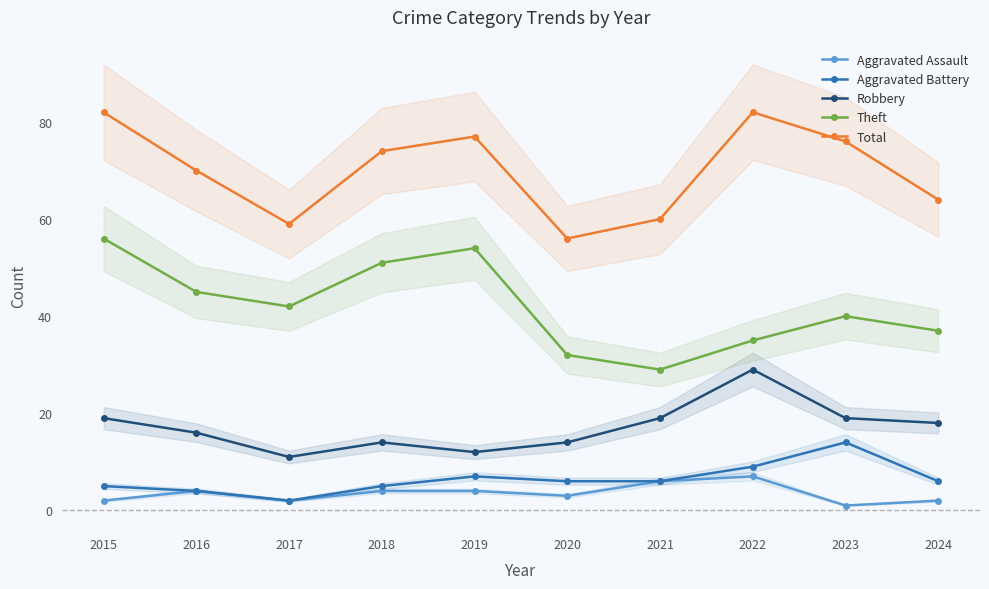

Rank the categories by Theft value from highest to lowest.

2015, 2019, 2018, 2016, 2017, 2023, 2024, 2022, 2020, 2021